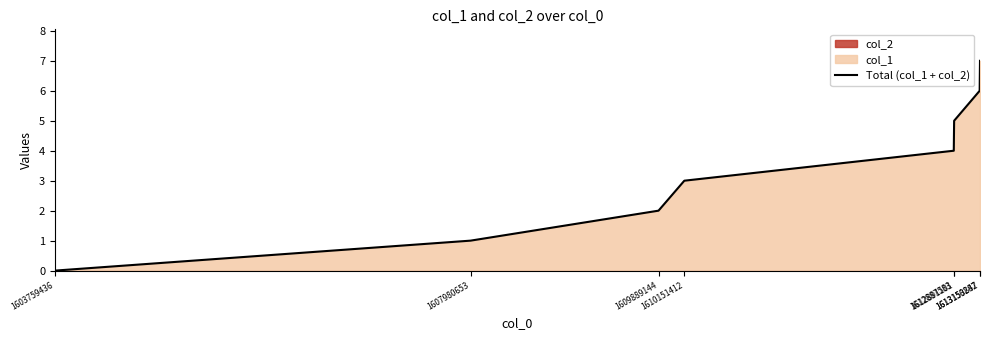

Read the value at 1607980653.

1